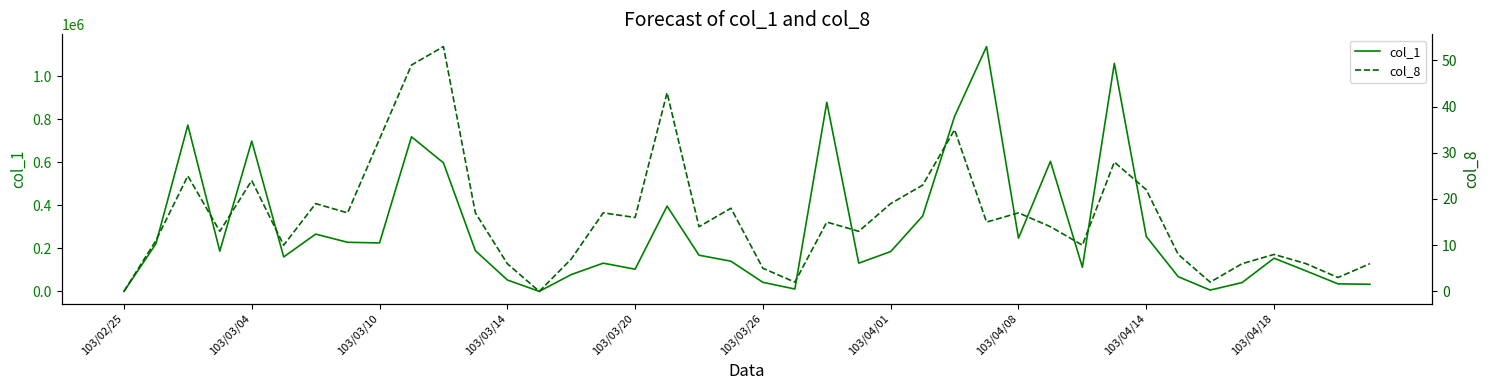

What is the label of the 35th point from the right?

103/03/26